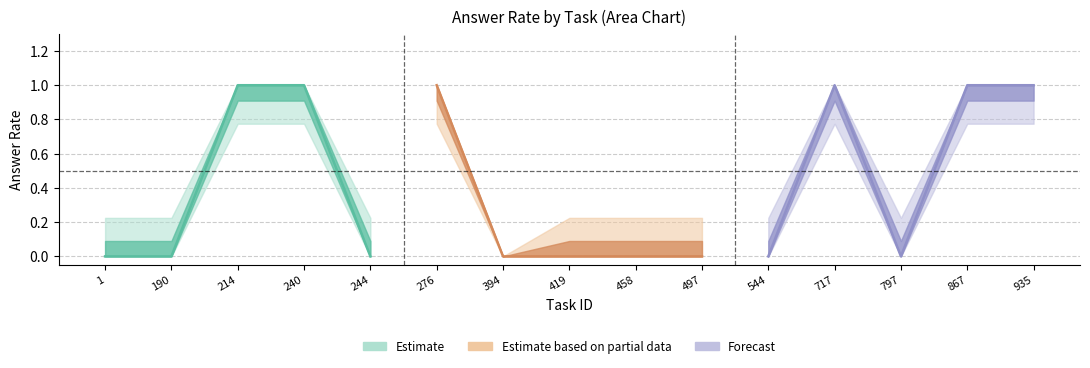

True or false: answer_rate and upper cross at least once.

False